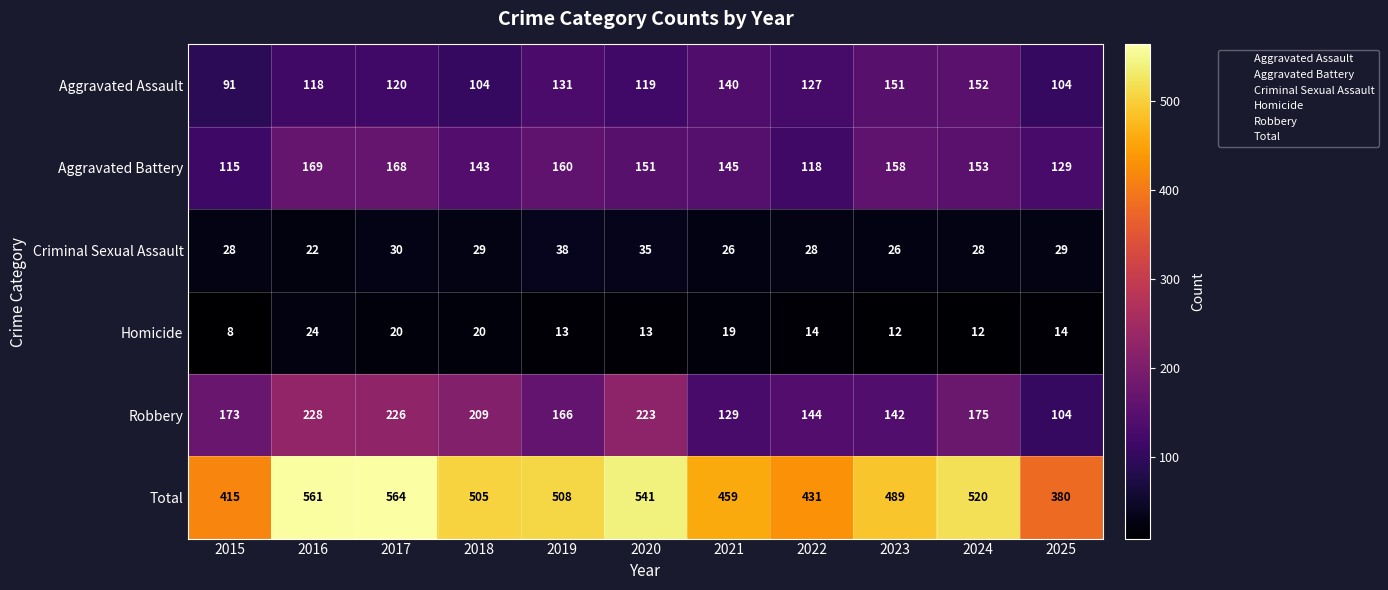

Which series changed the most between 2016 and 2025?

Total